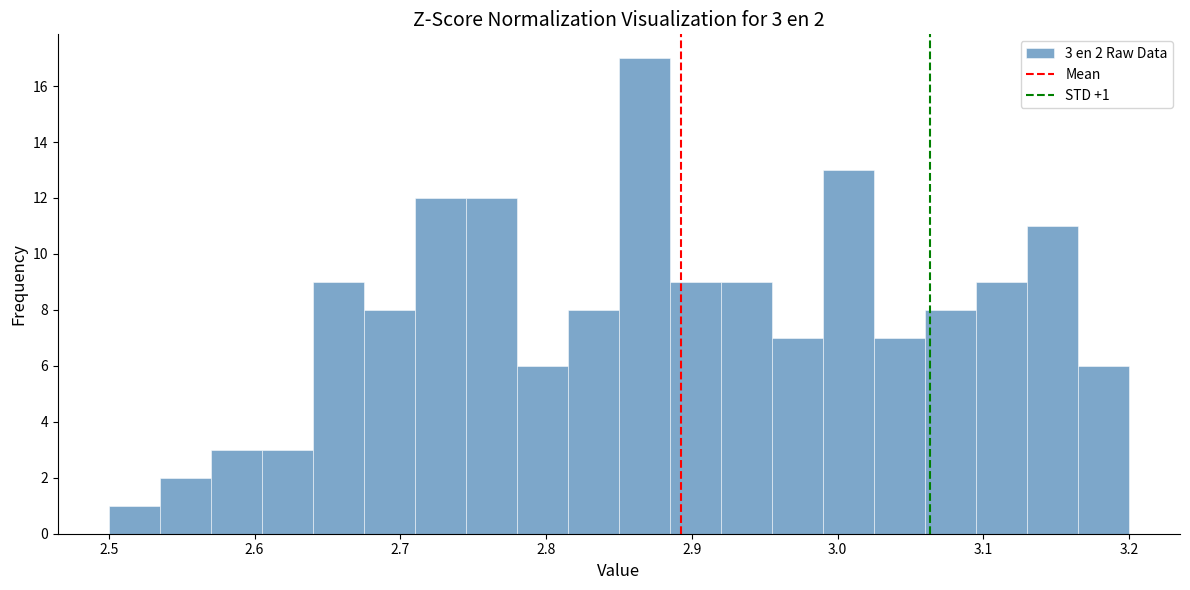

Read against the x-axis, roughly where is the centre of the tallest bar?

2.87